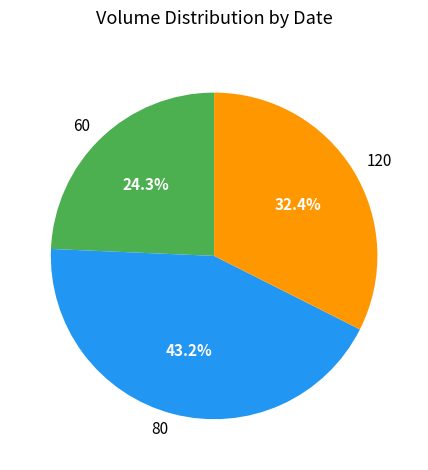

How many segments does this pie chart have?

3